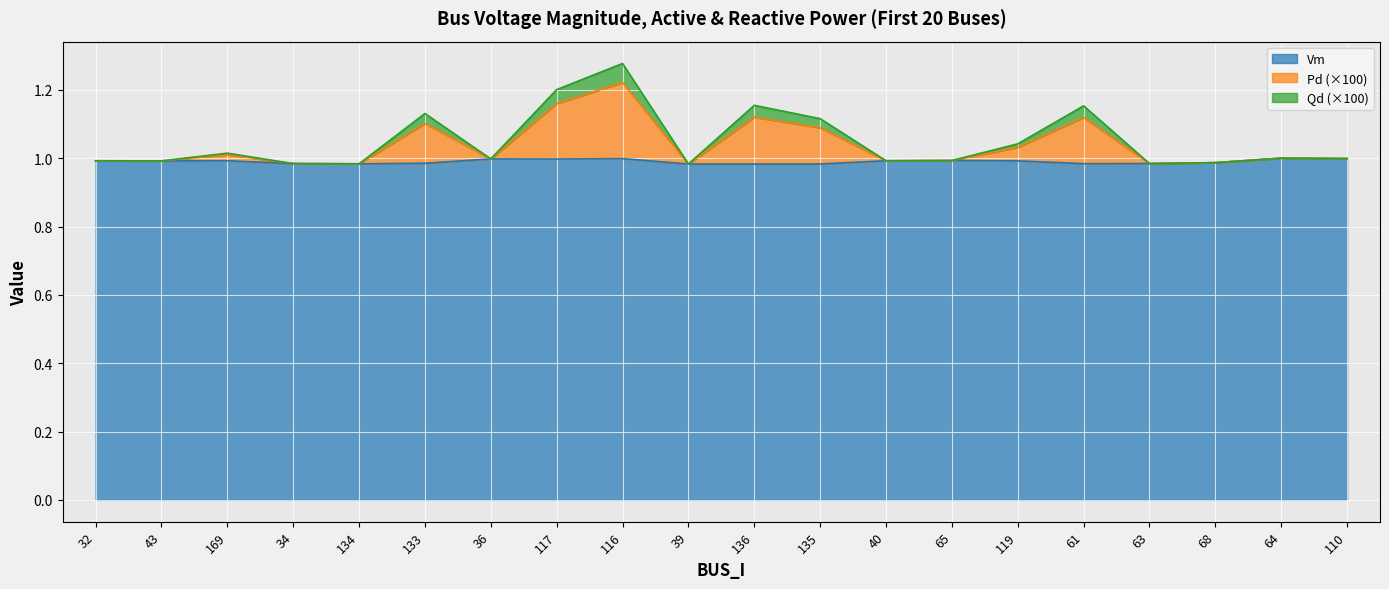

The value of Vm at 68 is 1.6. True or false?

False